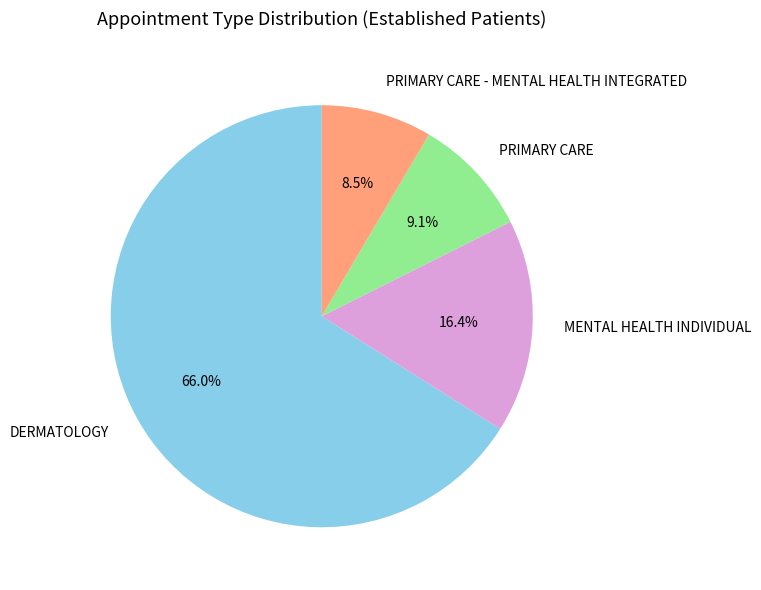

What percentage is NOT represented by DERMATOLOGY?

34.0%